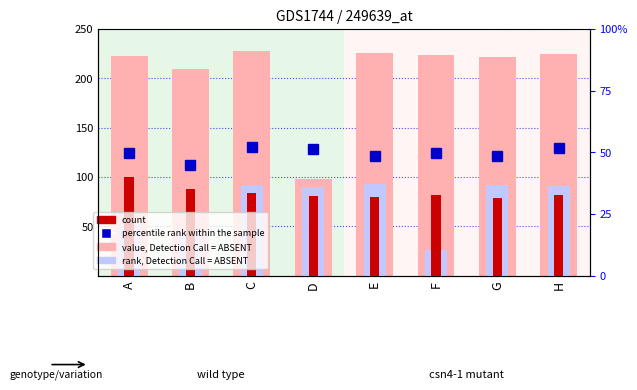

The percentile rank within the sample series shows 49.3 at B. True or false?

False